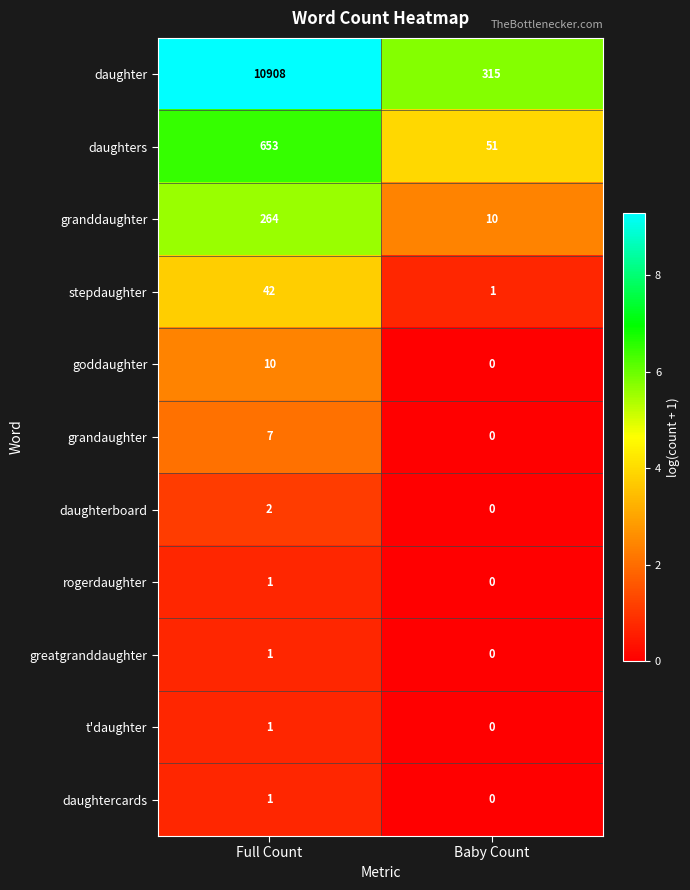

What is the sum of the daughters values at Full Count and Baby Count?

704